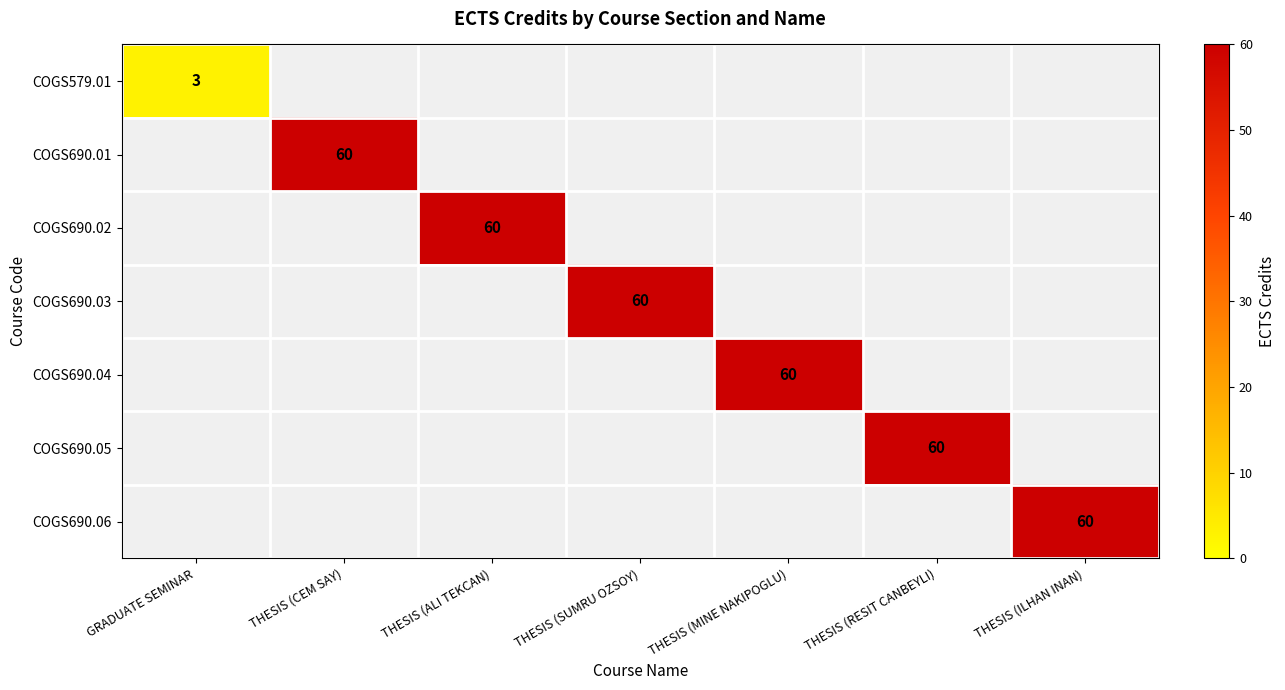

What is the greatest value displayed?

60.0